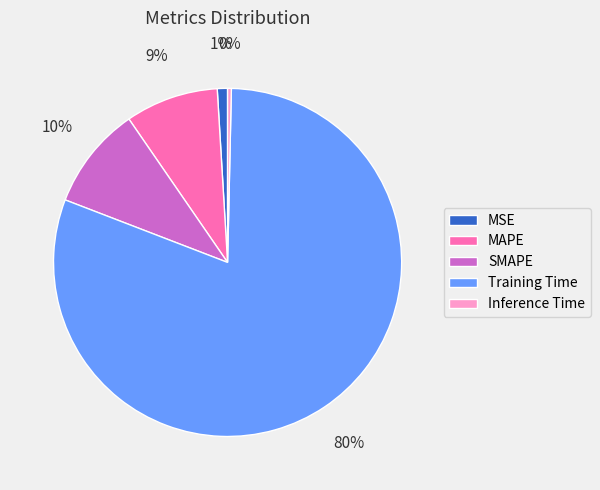

To the nearest percent, what portion does SMAPE represent?

10%